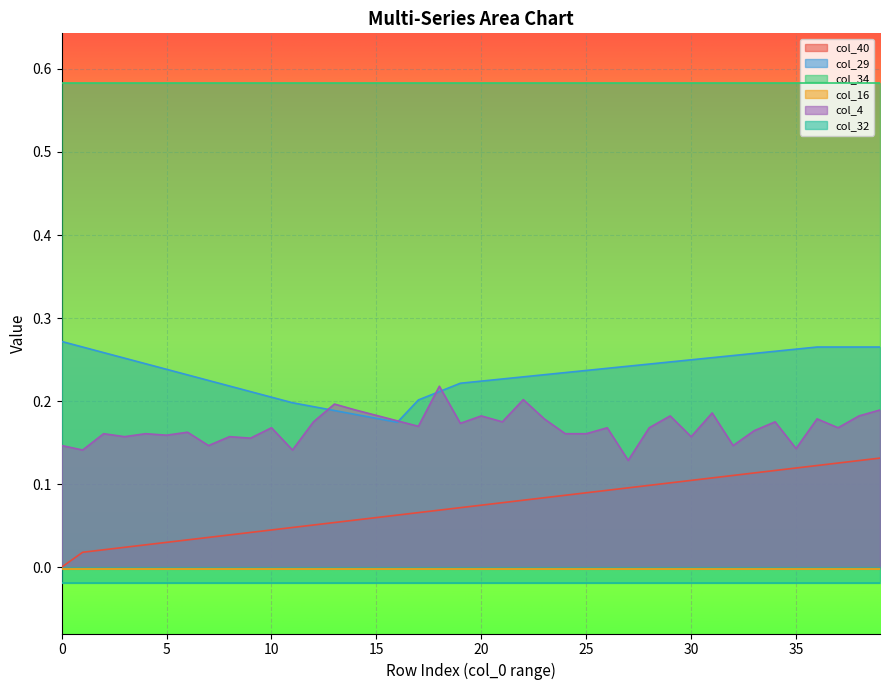

What is the label of the 13th point from the left?

12